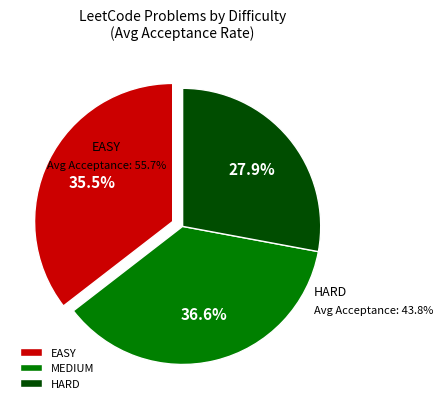

Does any single category account for the majority?

No